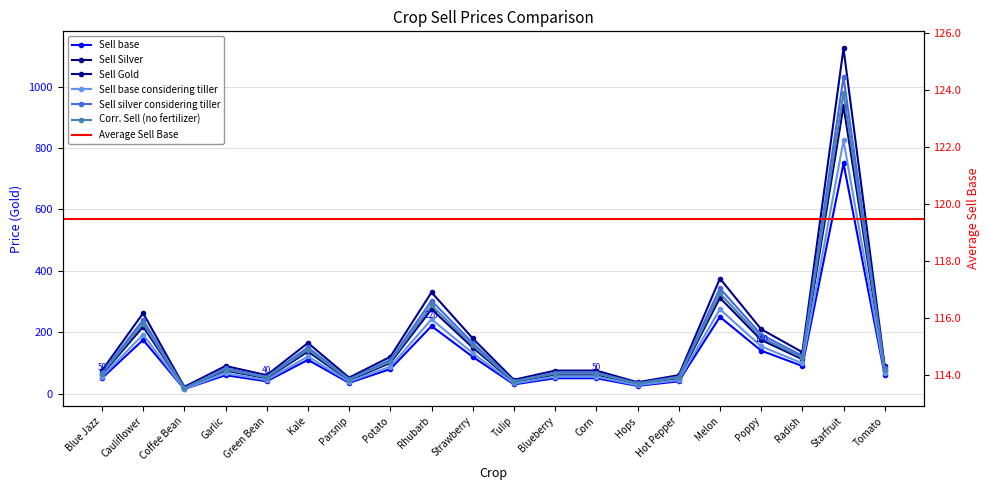

Reading left to right, list all the values displayed in this chart.

Sell base: 50.0	175.0	15.0	60.0	40.0	110.0	35.0	80.0	220.0	120.0	30.0	50.0	50.0	25.0	40.0	250.0	140.0	90.0	750.0	60.0
Sell Silver: 62.0	218.0	18.0	75.0	50.0	137.0	43.0	100.0	275.0	150.0	37.0	62.0	62.0	31.0	50.0	312.0	175.0	112.0	937.0	75.0
Sell Gold: 75.0	262.0	22.0	90.0	60.0	165.0	52.0	120.0	330.0	180.0	45.0	75.0	75.0	37.0	60.0	375.0	210.0	135.0	1125.0	90.0
Sell base considering tiller: 55.0	192.5	15.0	66.0	44.0	121.0	38.5	88.0	242.0	132.0	33.0	55.0	55.0	27.5	44.0	275.0	154.0	99.0	825.0	66.0
Sell silver considering tiller: 68.2	239.8	18.0	82.5	55.0	150.7	47.3	110.0	302.5	165.0	40.7	68.2	68.2	34.1	55.0	343.2	192.5	123.2	1030.7	82.5
Corr. Sell (no fertilizer): 65.1	228.2	17.5	78.4	52.2	143.5	45.3	104.5	287.4	156.8	39.0	65.1	65.1	32.5	52.2	326.4	182.9	117.4	979.5	78.4